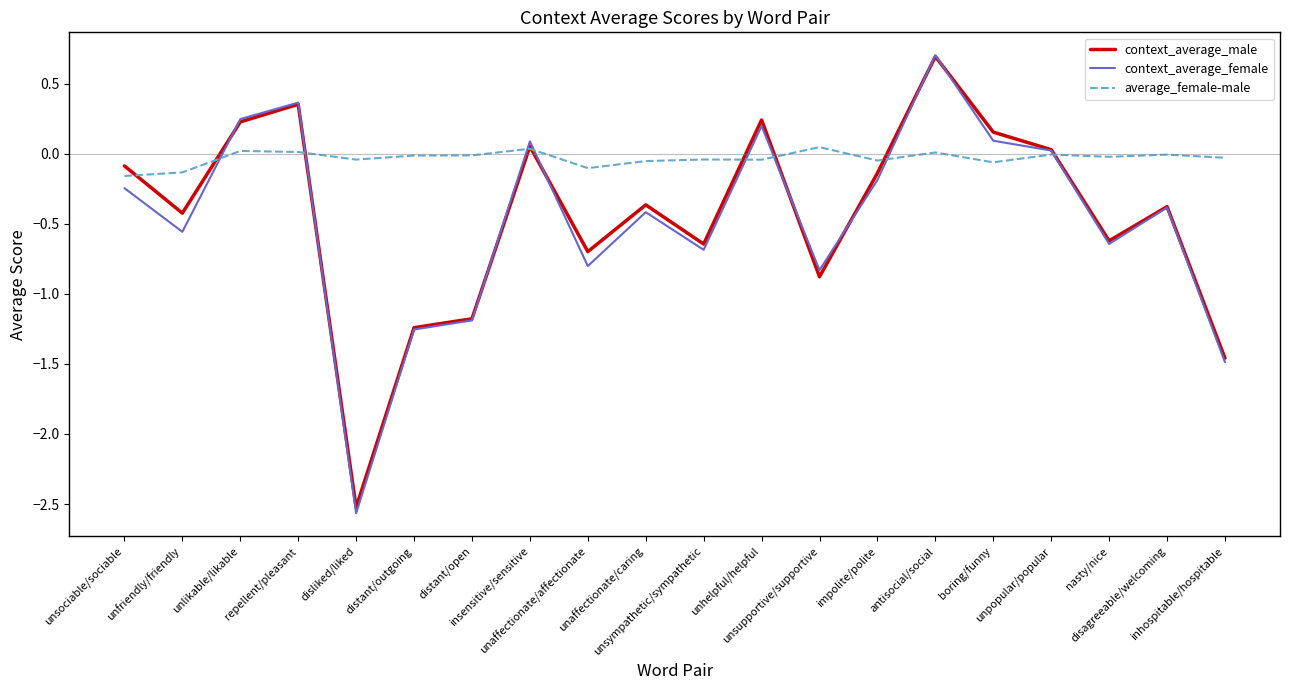

Which series has the largest total across all categories?

average_female-male